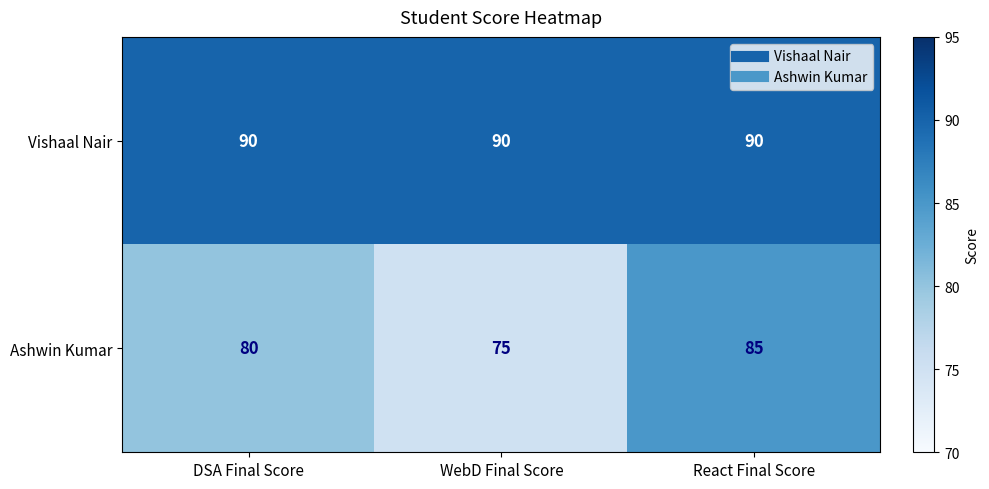

Rank the series at React Final Score from highest to lowest value.

Vishaal Nair, Ashwin Kumar